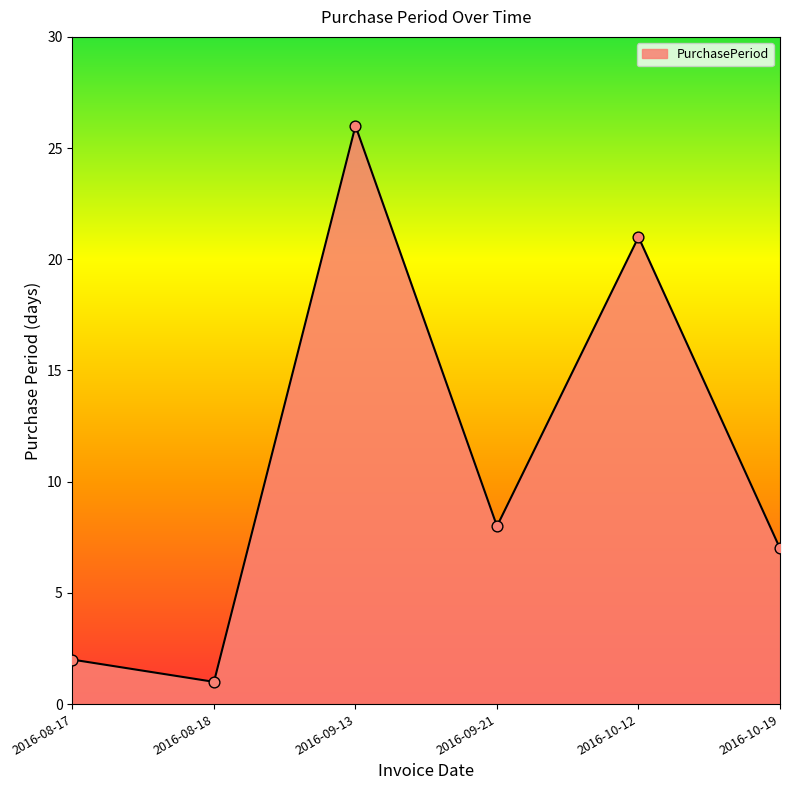

What is the change in value from 2016-08-17 to 2016-09-13?

+24